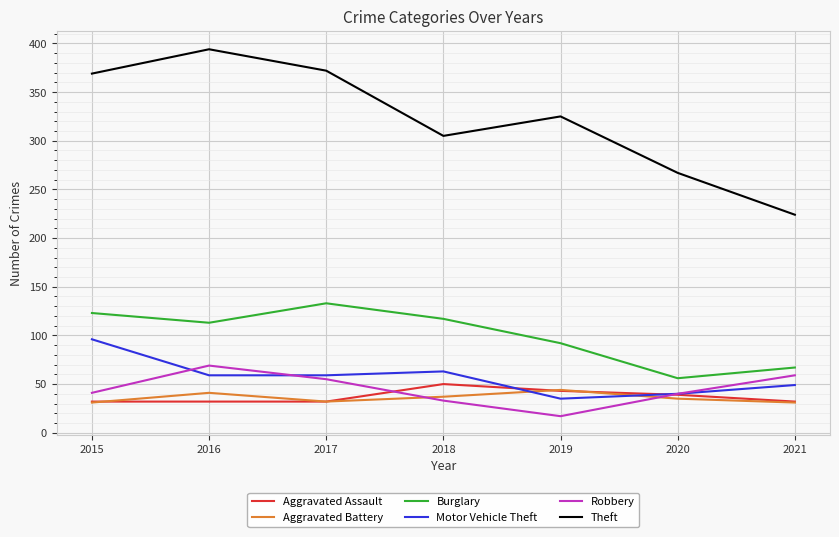

True or false: Aggravated Assault and Burglary intersect in this chart.

False